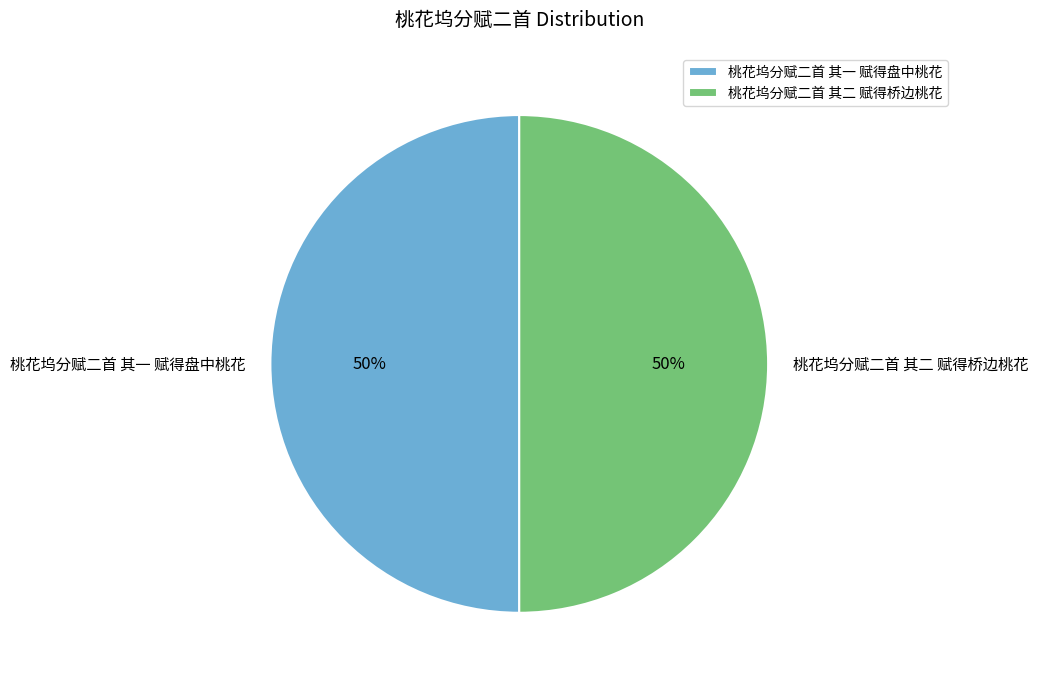

Is it true that 桃花坞分赋二首 其一 赋得盘中桃花 is 50% of the pie?

True